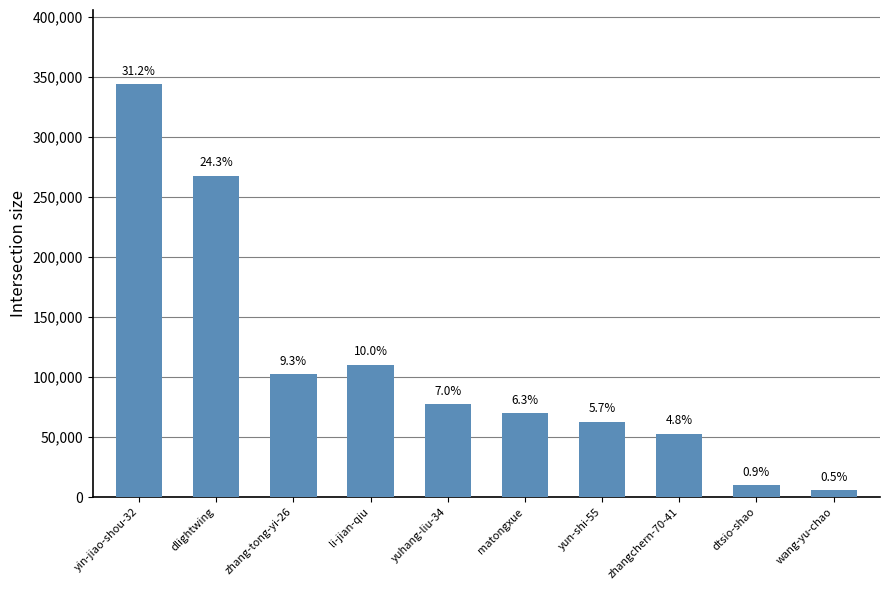

Are the bars horizontal?

No